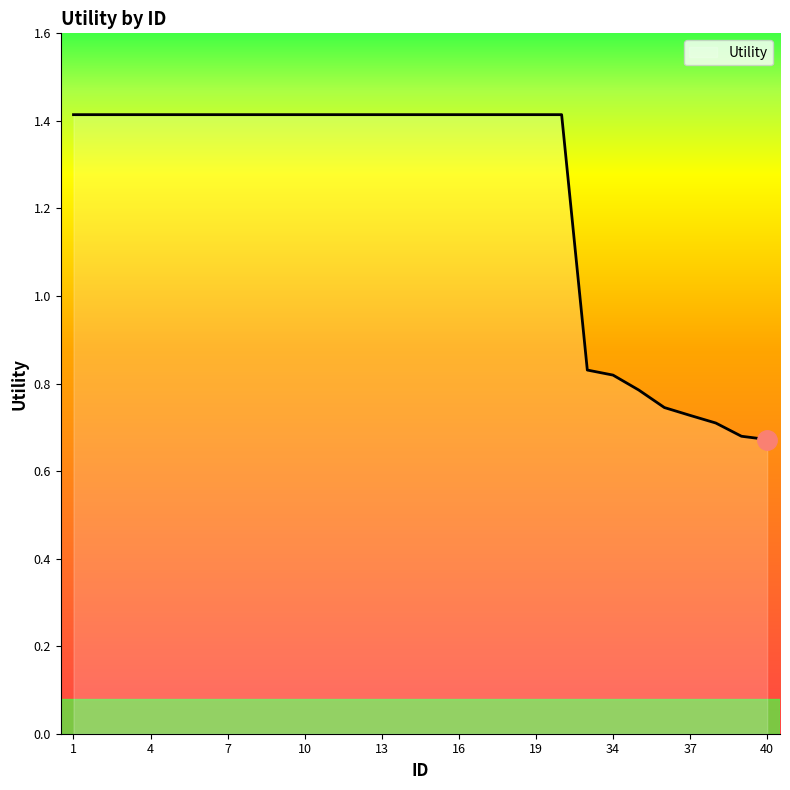

Count the number of categories in the chart.

28